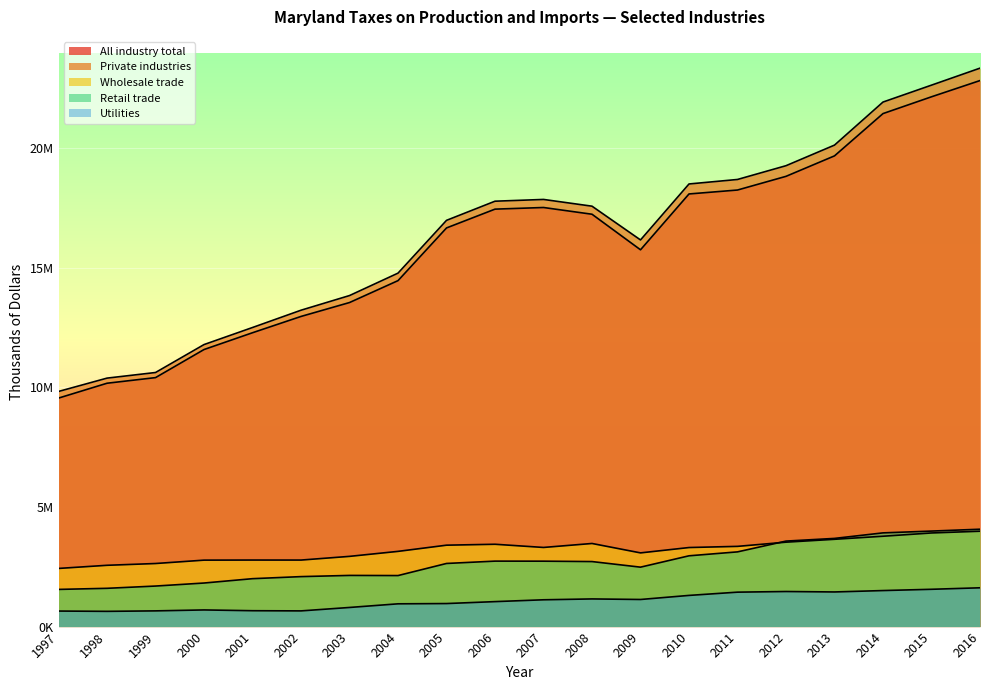

True or false: All industry total has a value of 33176178 at 2015.

False